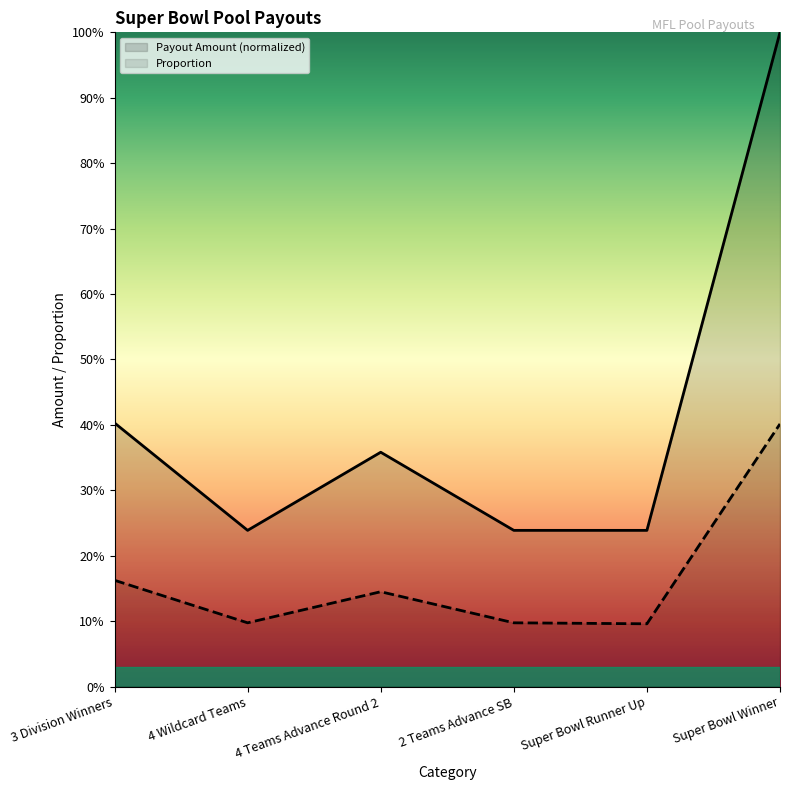

How many interior local valleys does the Payout Amount series have?

1